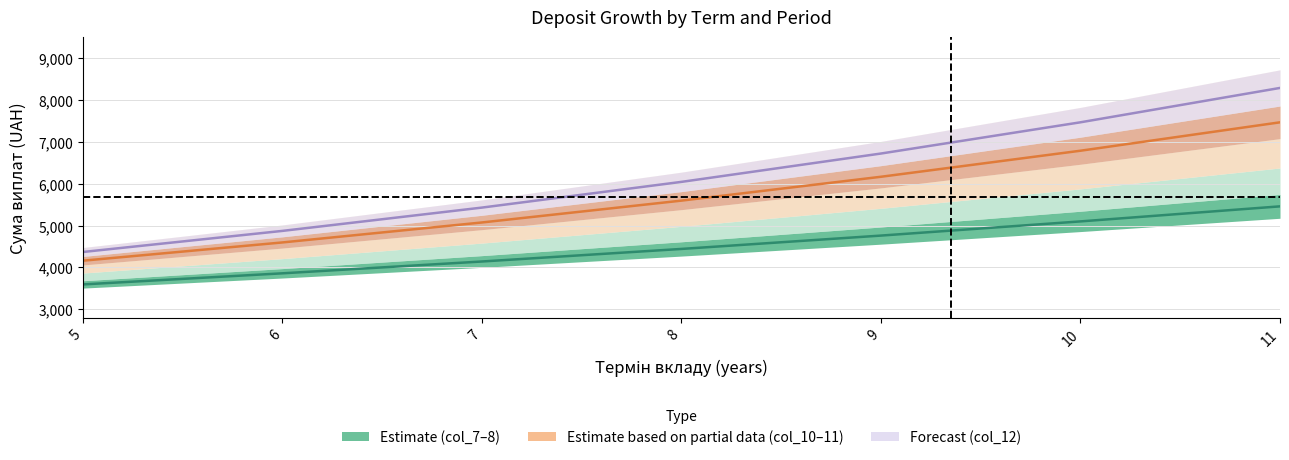

True or false: Forecast (col_11–12 centre) and Estimate (col_7–8 centre) intersect in this chart.

False